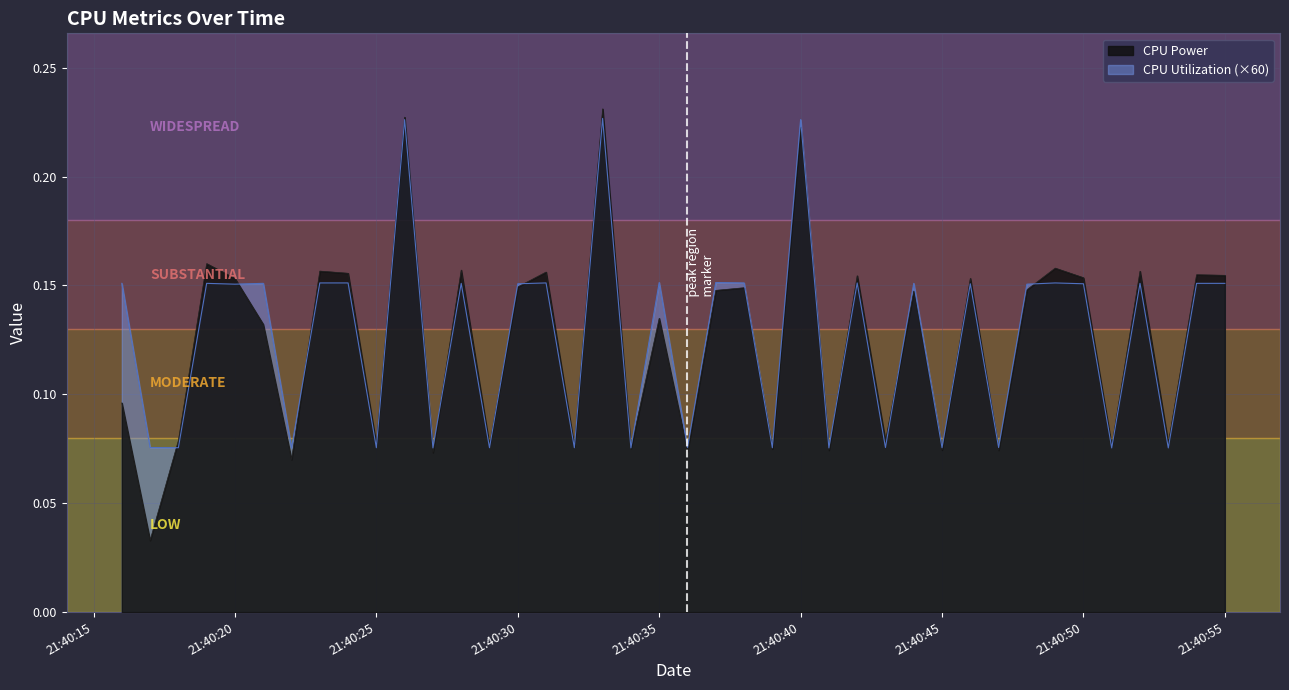

How many lines are shown in the chart?

2